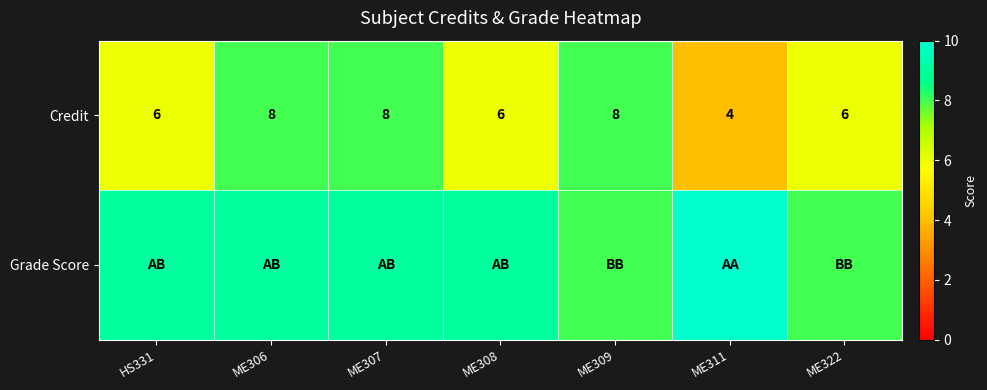

The Credit series shows 6 at ME322. True or false?

True